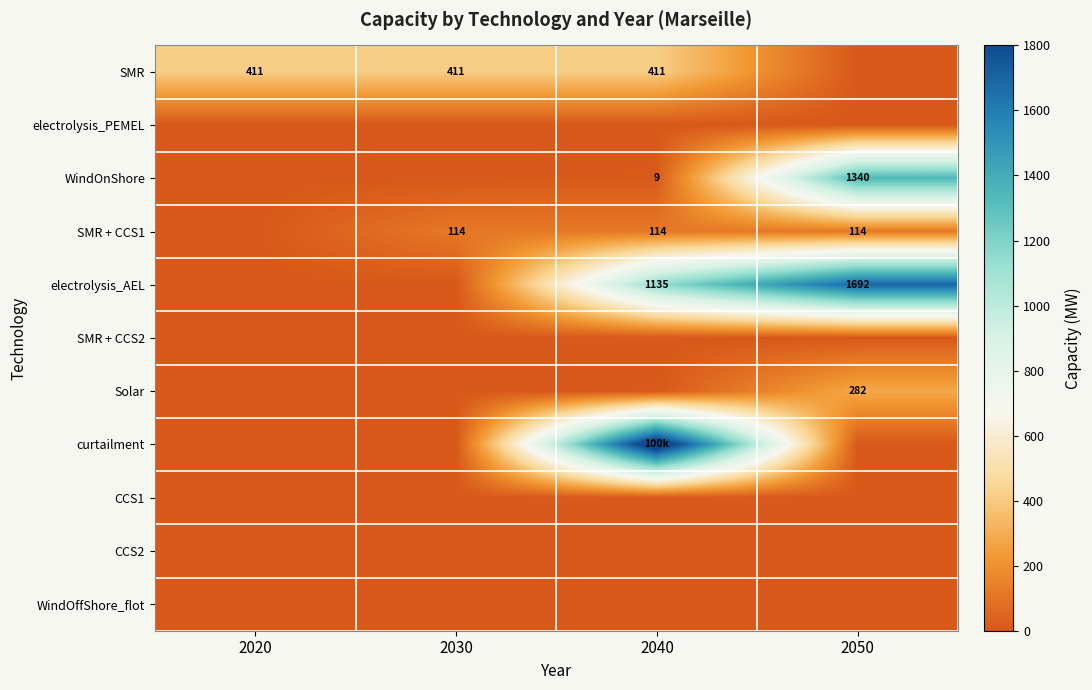

The SMR series shows 411 at 2040. True or false?

True